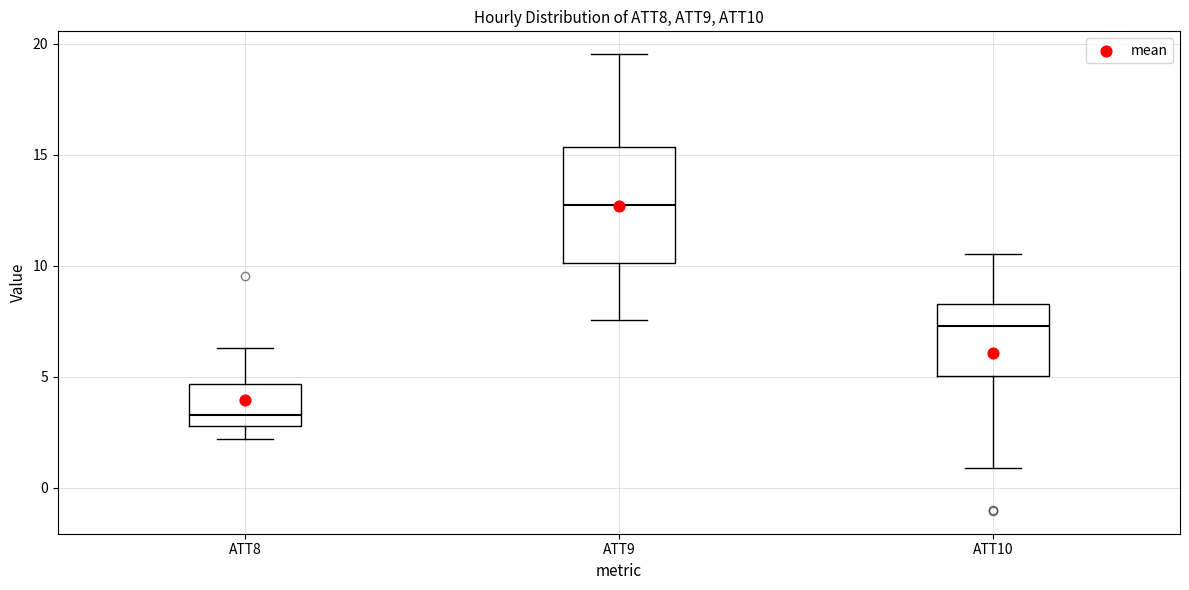

Reading left to right, read every box against the y-axis: the position of its median line, the range the box covers, and the ends of its whiskers. The values are not printed on the chart, so give them approximately, as read against the axis.

ATT8: median 3.5, box 3.0 to 4.5, whiskers 2.0 to 6.5
ATT9: median 12.5, box 10.0 to 15.5, whiskers 7.5 to 19.5
ATT10: median 7.5, box 5.0 to 8.5, whiskers 1.0 to 10.5